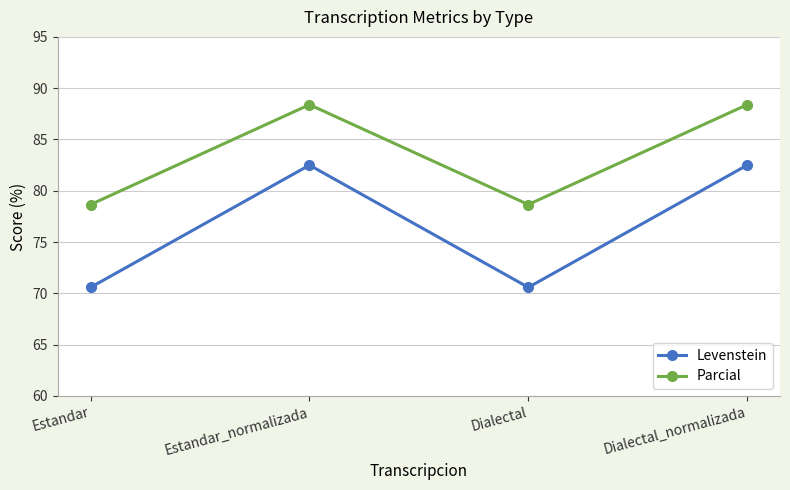

How many categories are shown in the chart?

4